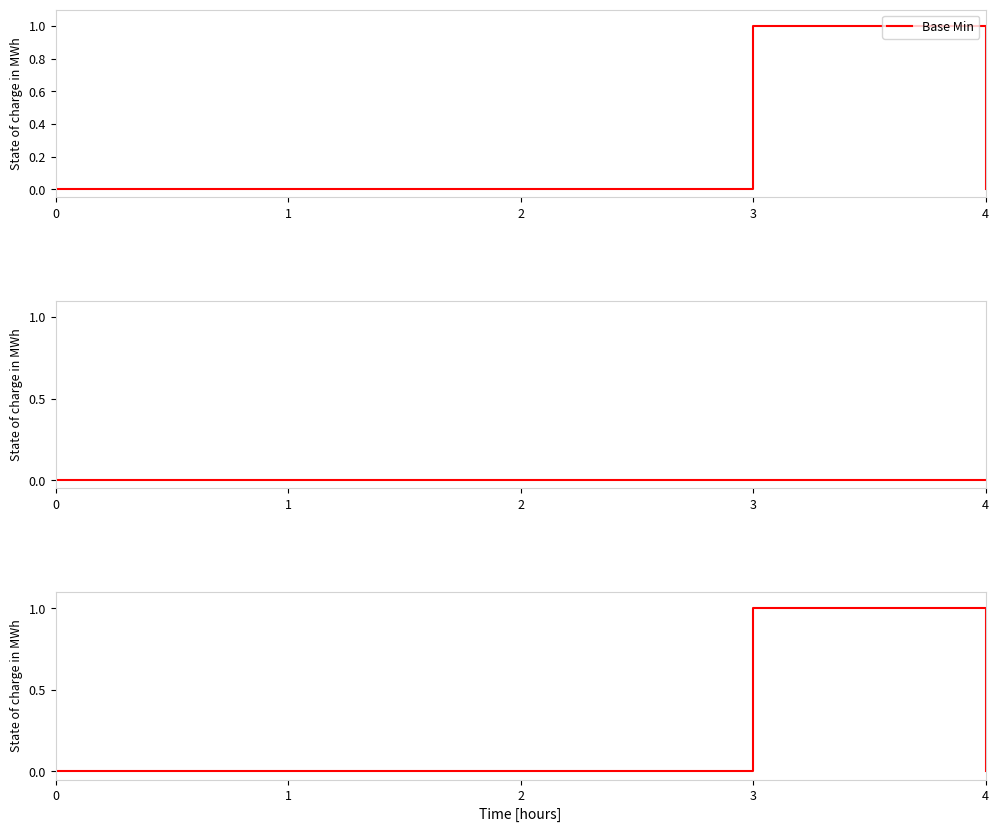

Between 2 and 4, which is larger?

2